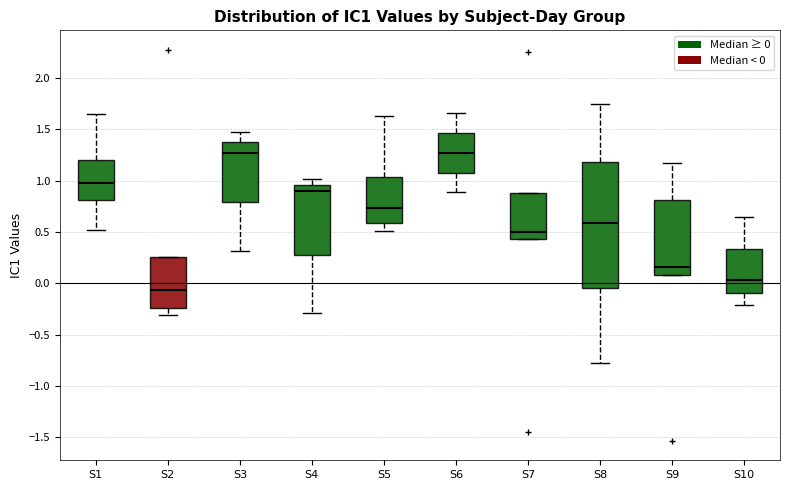

Which box has the lowest median line?

S2